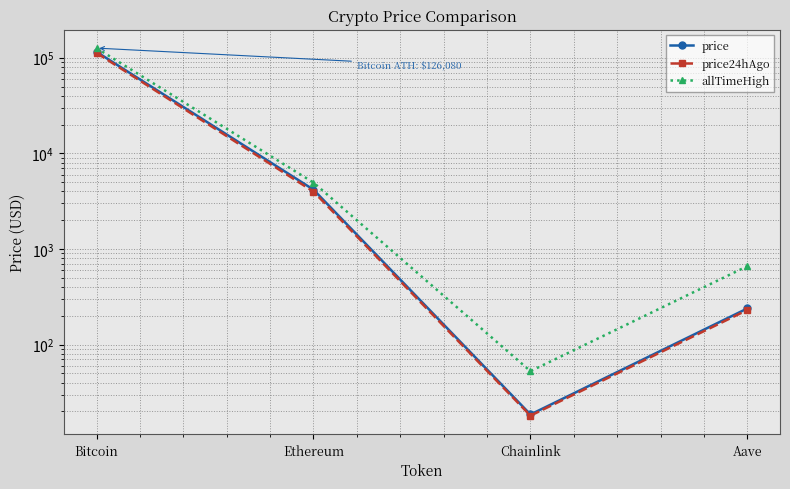

True or false: price and price24hAgo intersect in this chart.

False